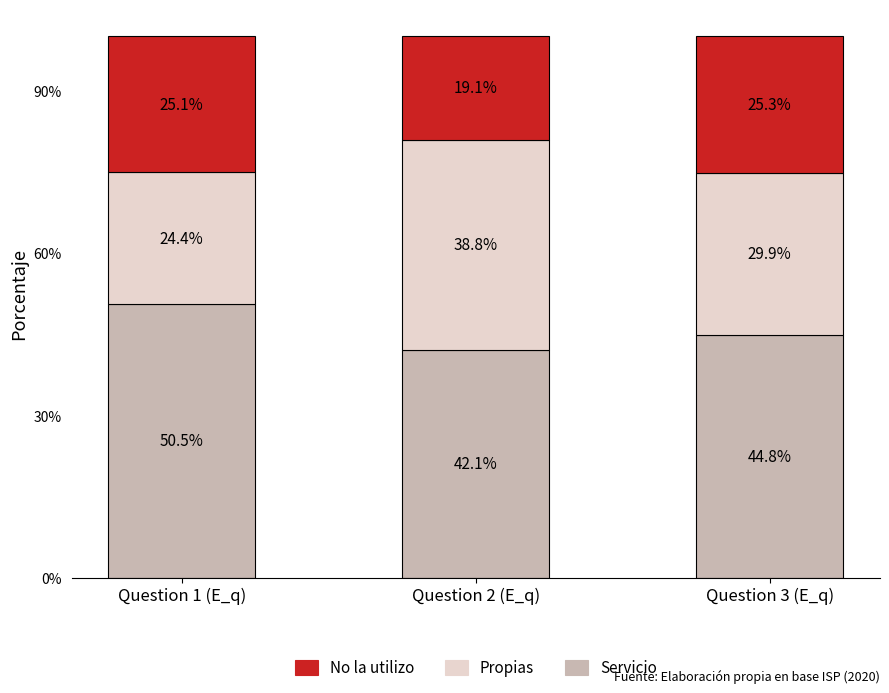

What are all the series names shown in the legend?

No la utilizo, Propias, Servicio